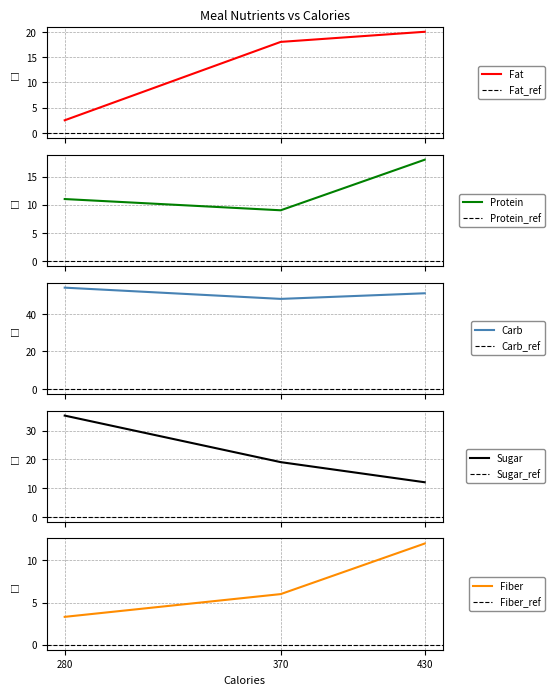

Reading left to right, what are all the values shown in this chart?

Fat: 430=20.0	370=18.0	280=2.5
Protein: 430=18.0	370=9.0	280=11.0
Carb: 430=51.0	370=48.0	280=54.0
Sugar: 430=12.0	370=19.0	280=35.2
Fiber: 430=12.0	370=6.0	280=3.3